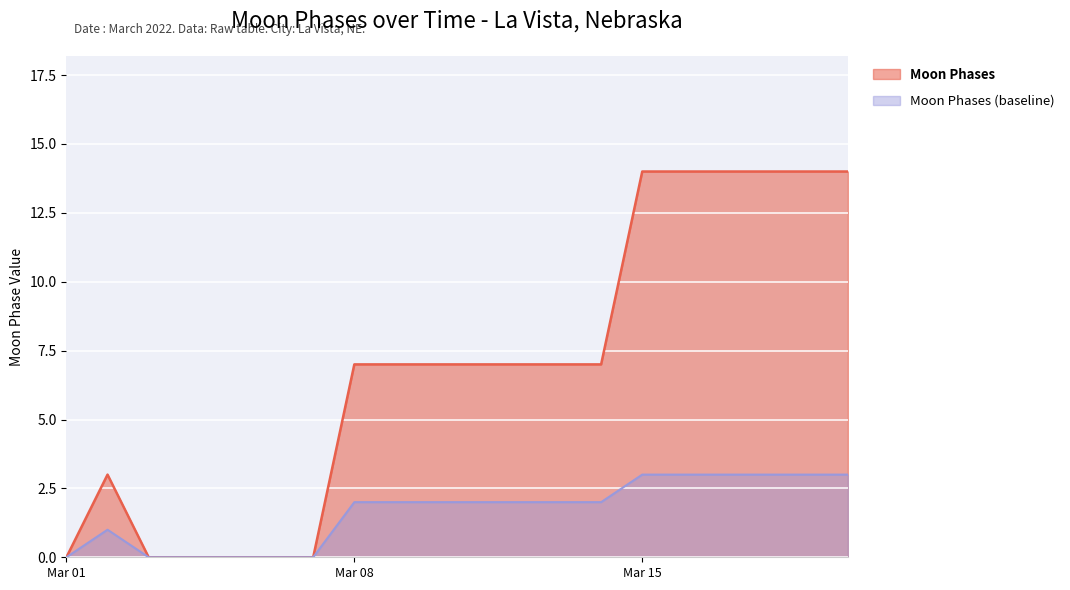

What is the total value across all series at Mar 15?

17